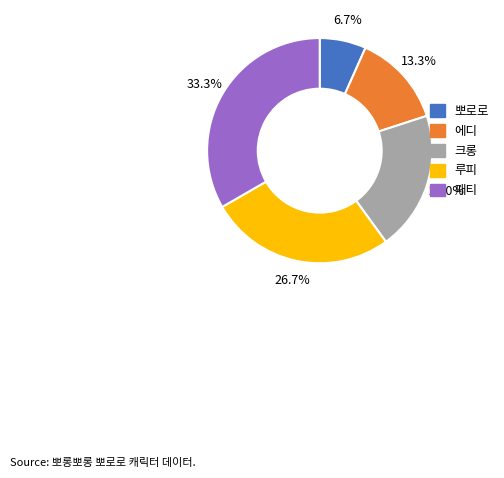

How many slices are in this pie chart?

5